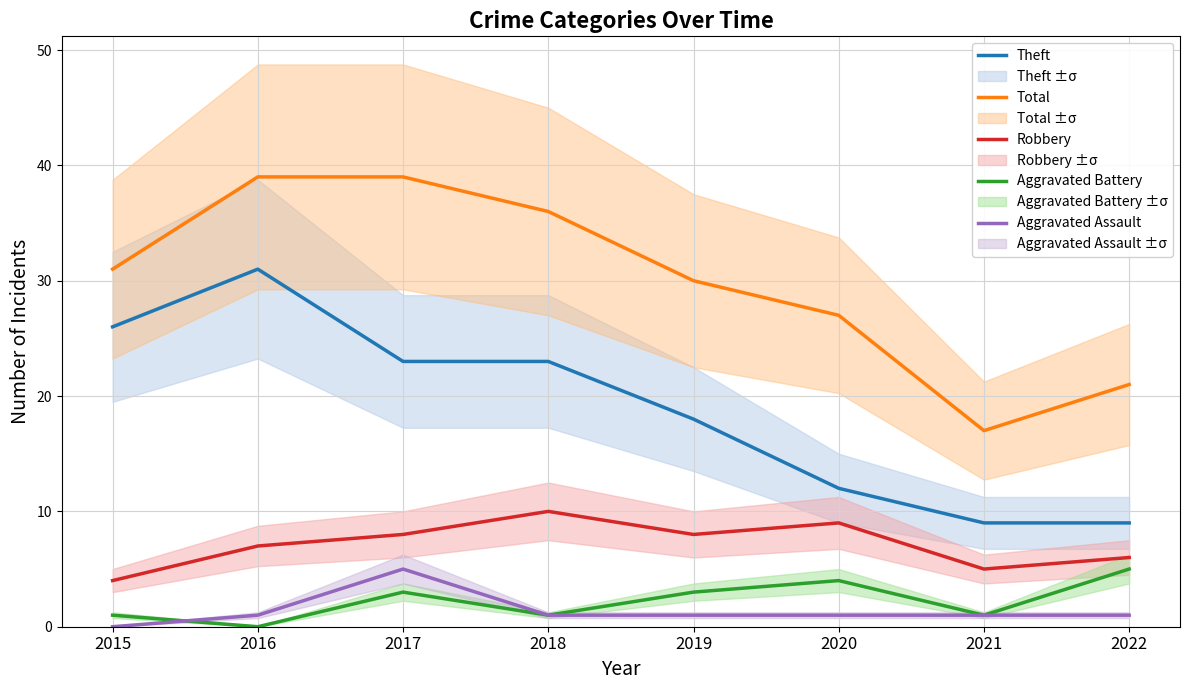

Where is Theft nearest to the value 20?

2019